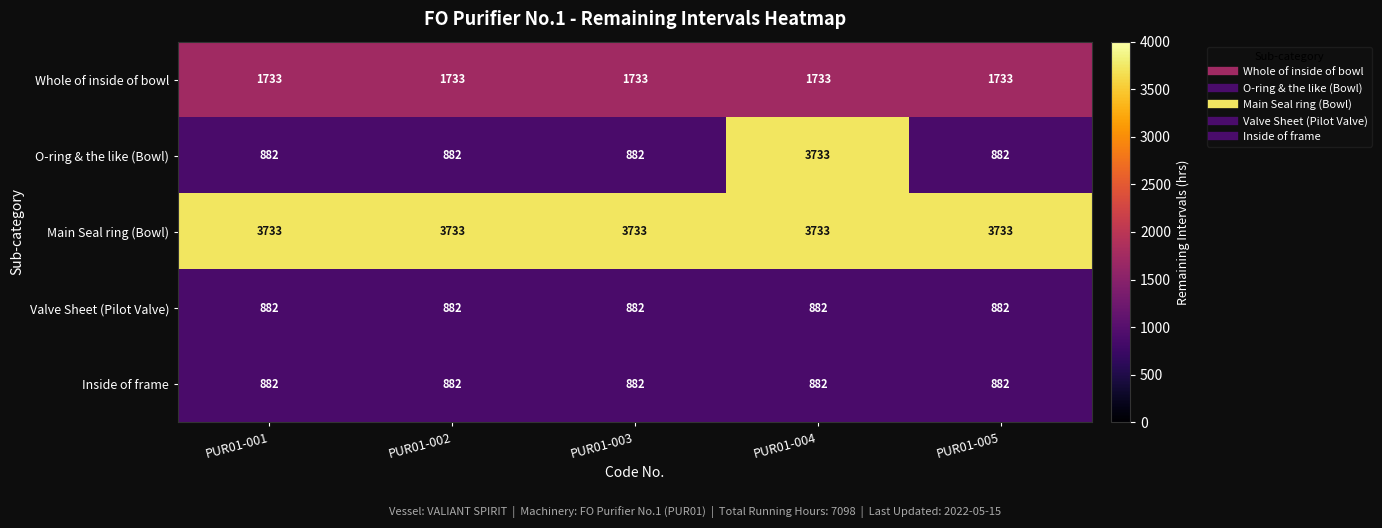

What is the minimum value shown in the chart?

882